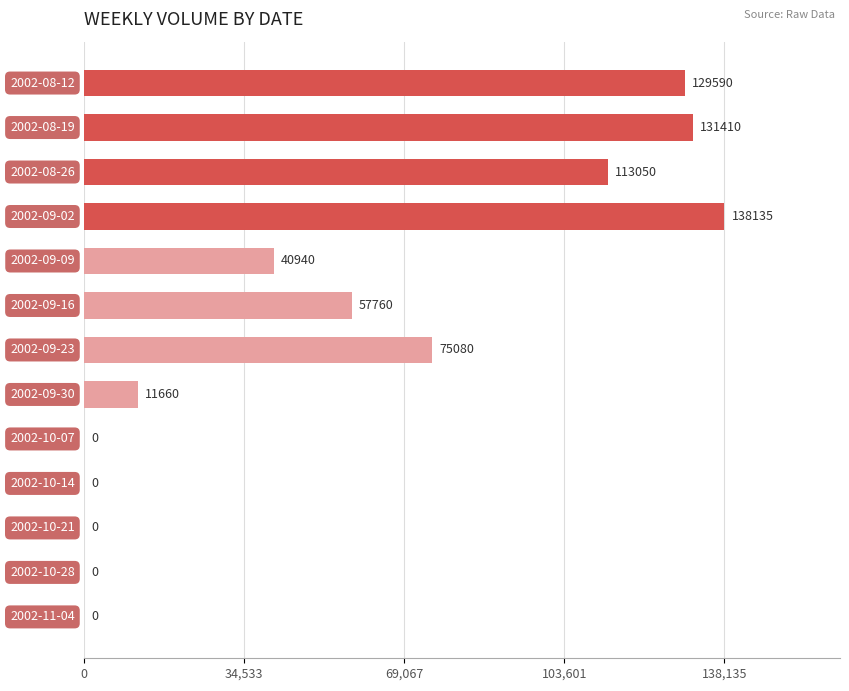

What is the sum of all values?

697625